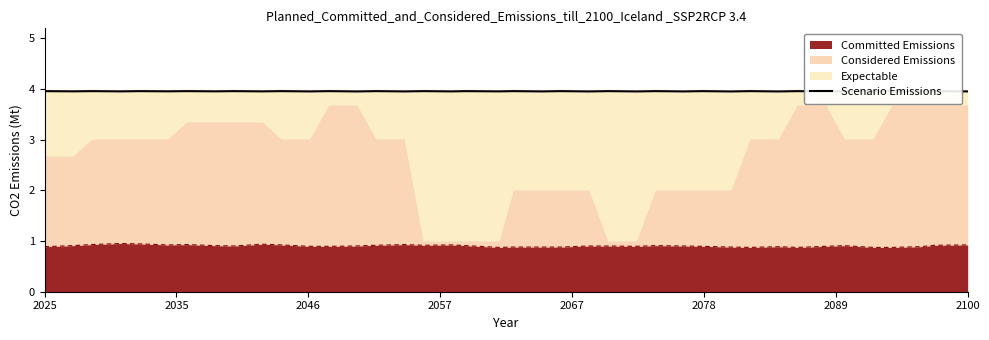

What is the minimum value for Committed Emissions?

0.9